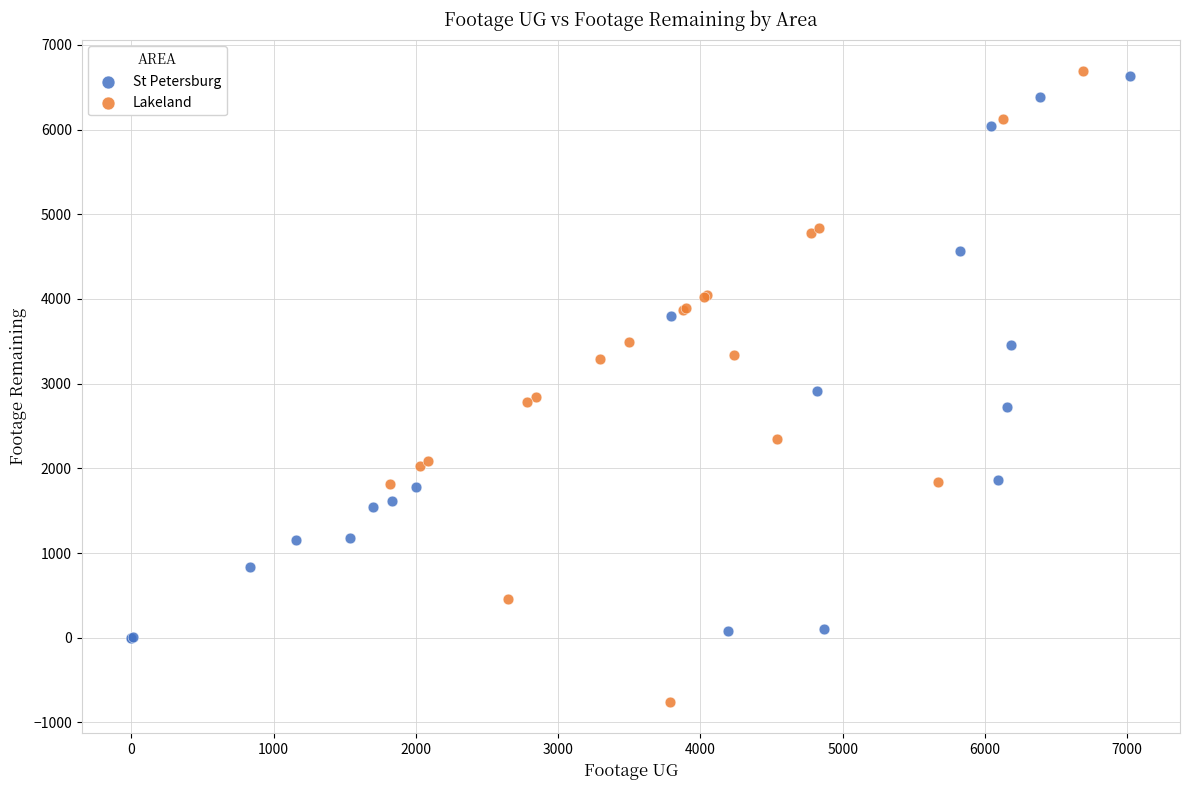

Which series has the widest spread of Y values?

Lakeland